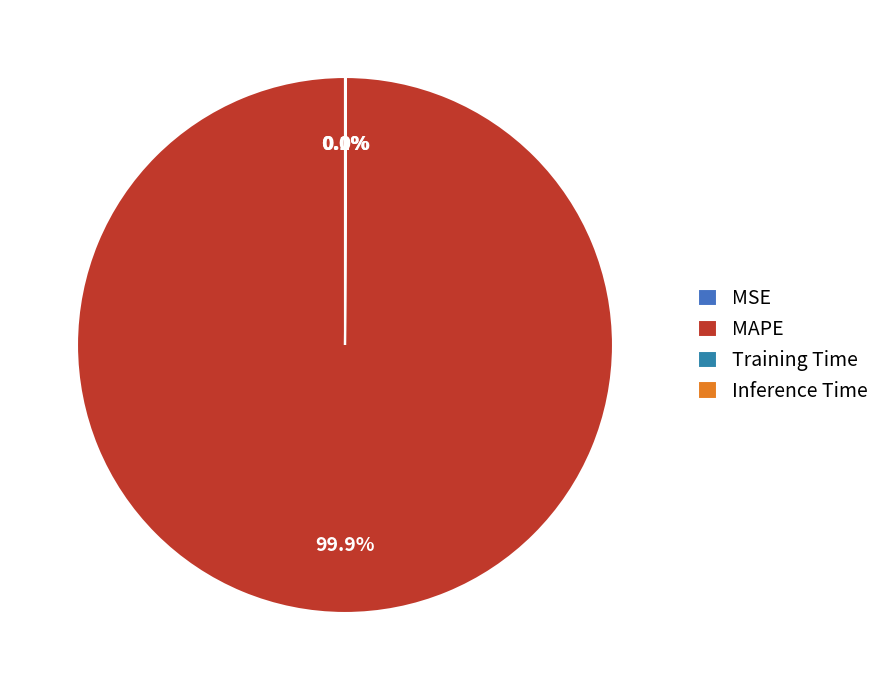

Is it true that MAPE is 100% of the pie?

True